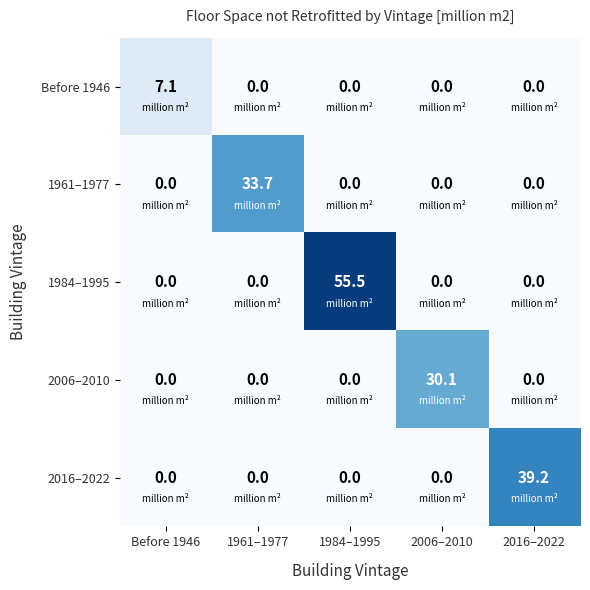

Which category has the highest value across all series?

1984–1995